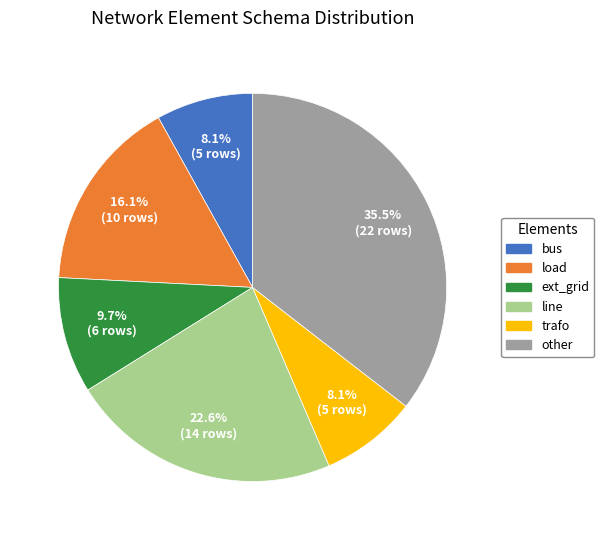

Between load and line, which is larger?

line